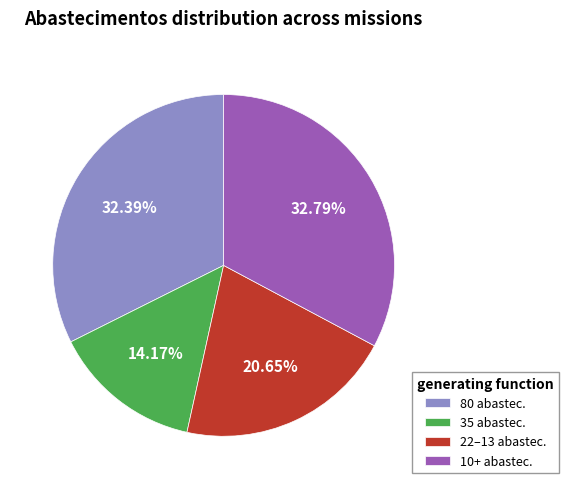

Combined, do 35 abastec. and 22–13 abastec. account for over 50%?

No